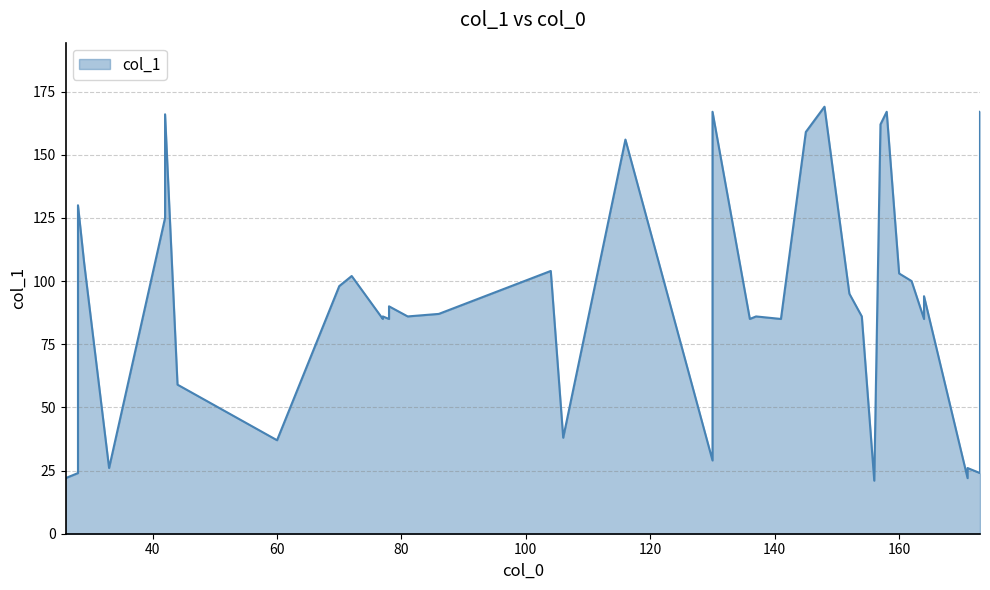

Count the number of categories in the chart.

40